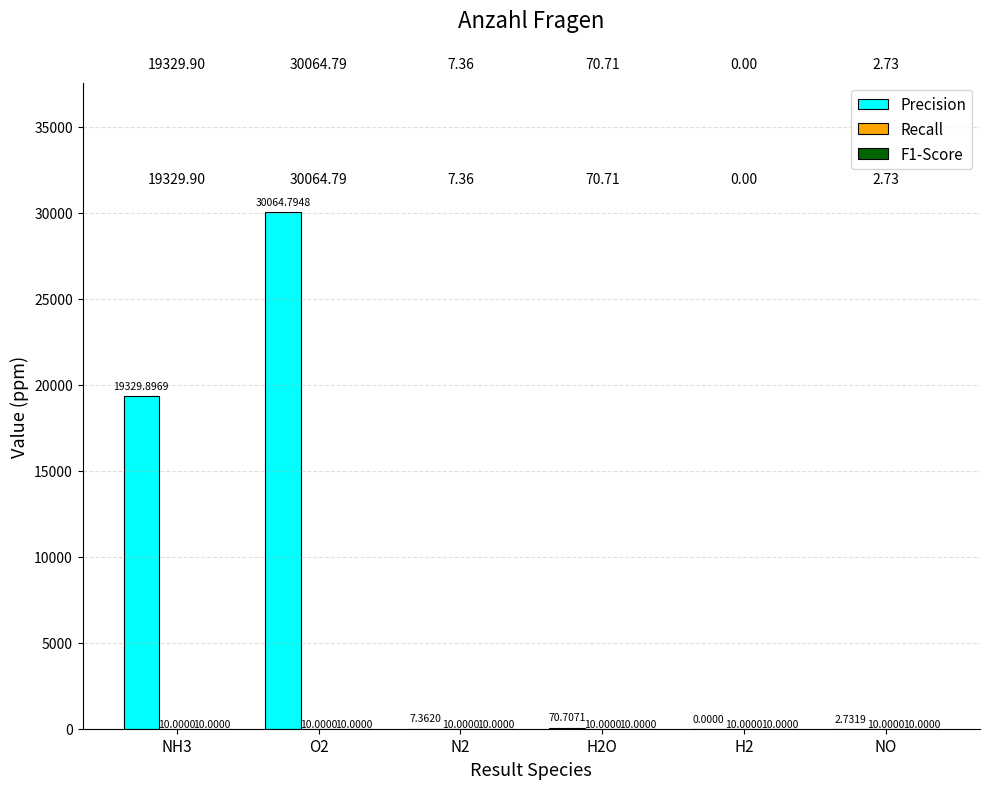

What is the sum of all Precision values?

49475.5